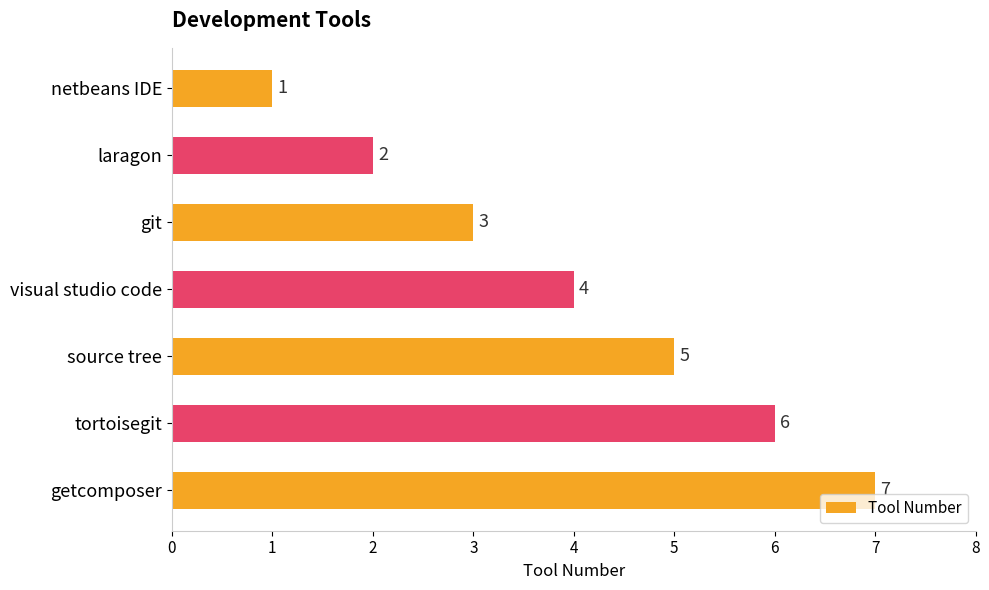

The chart shows a value of 1 at netbeans IDE. True or false?

True